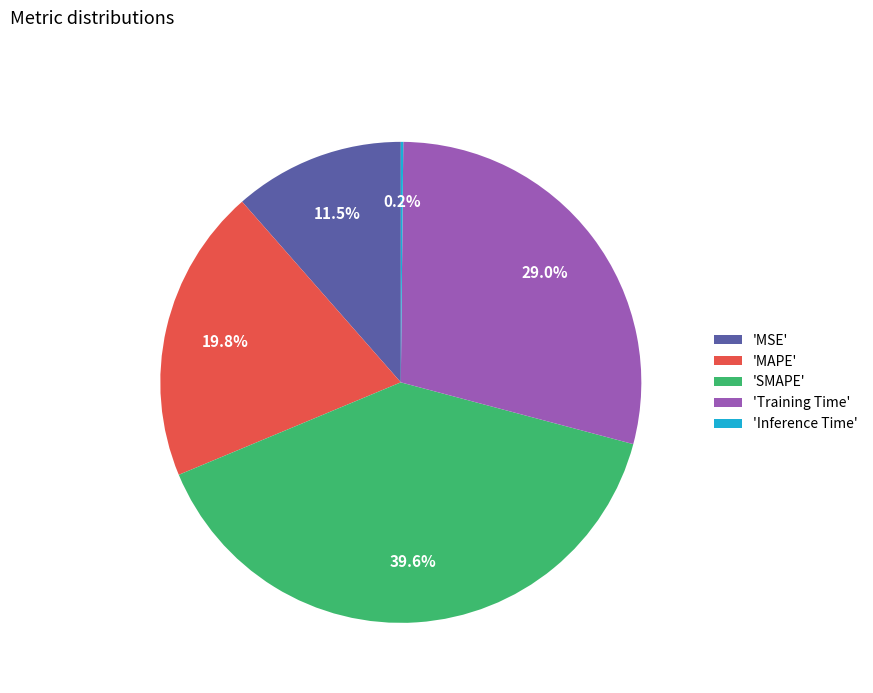

What is the largest slice in the pie chart?

'SMAPE'